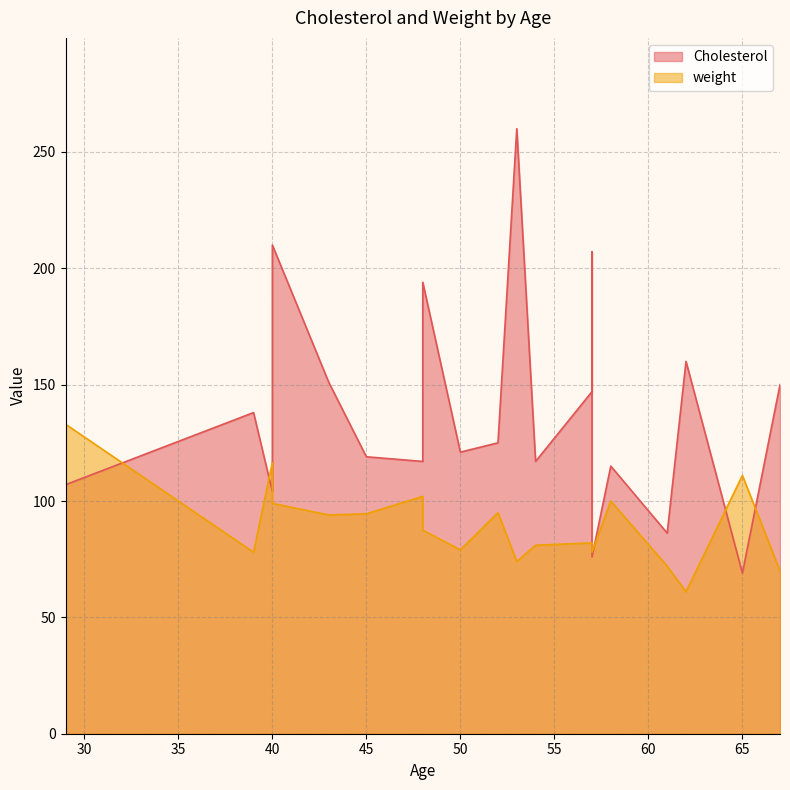

What is the difference between the maximum and minimum values in the weight series?

72.0